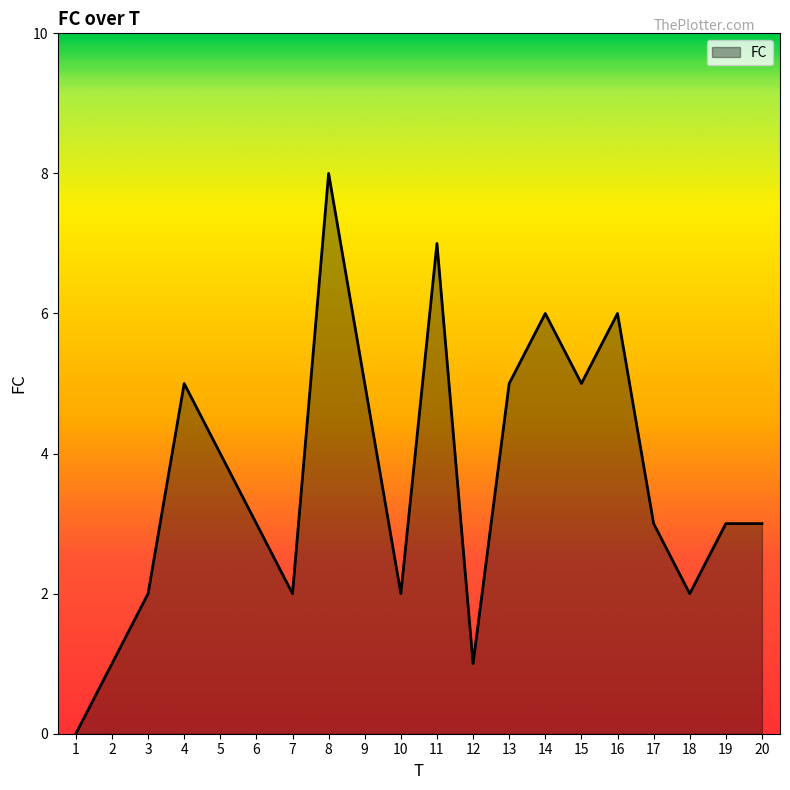

The value at 20 is 3. True or false?

True